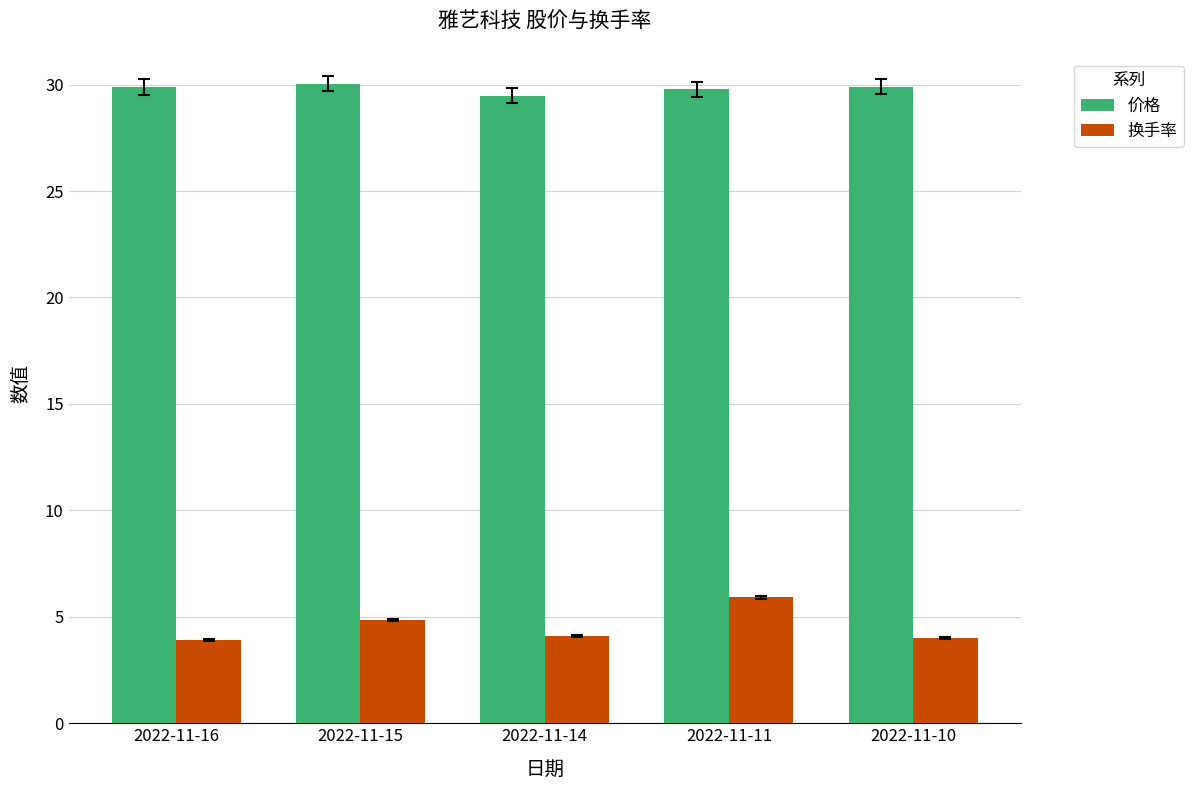

Between 2022-11-15 and 2022-11-14, which series saw the biggest shift?

换手率